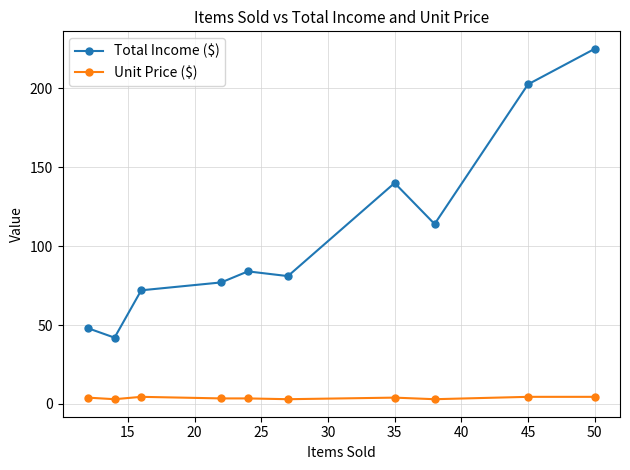

True or false: Unit Price ($) has more than 0 points higher than both neighbors.

True